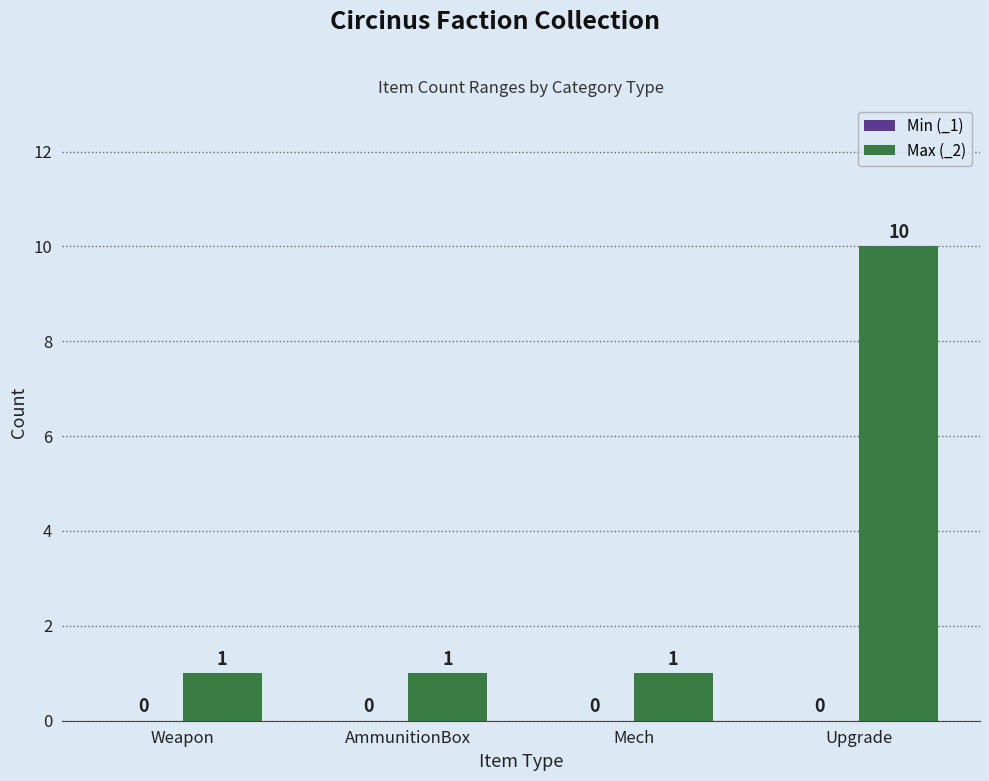

What is the ratio of the value at Mech to the value at AmmunitionBox?

1.0